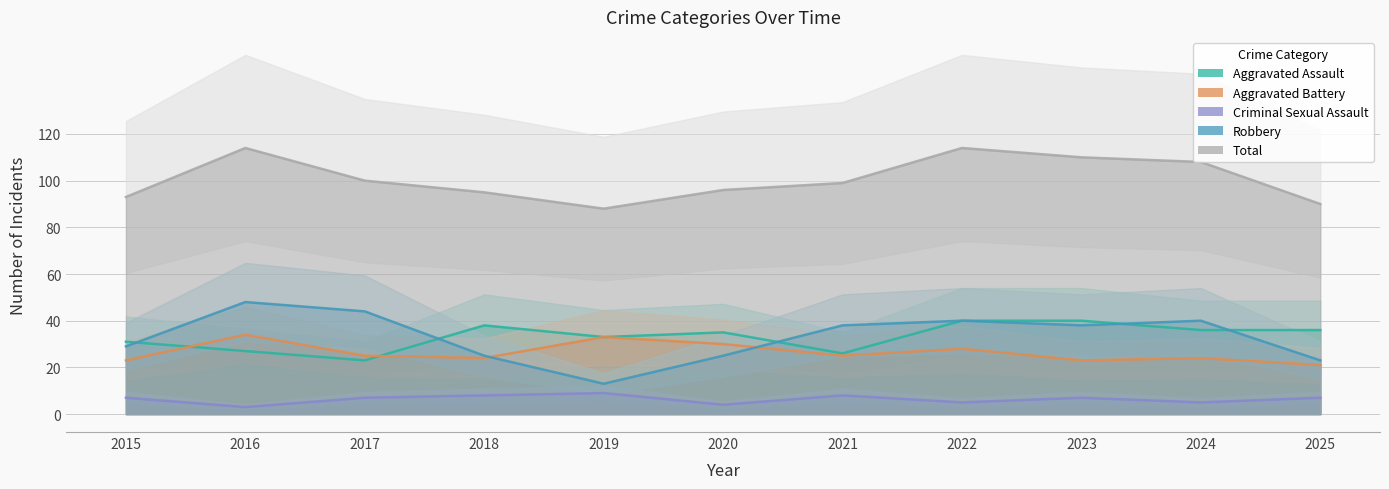

How many values in the Criminal Sexual Assault series exceed 7?

3